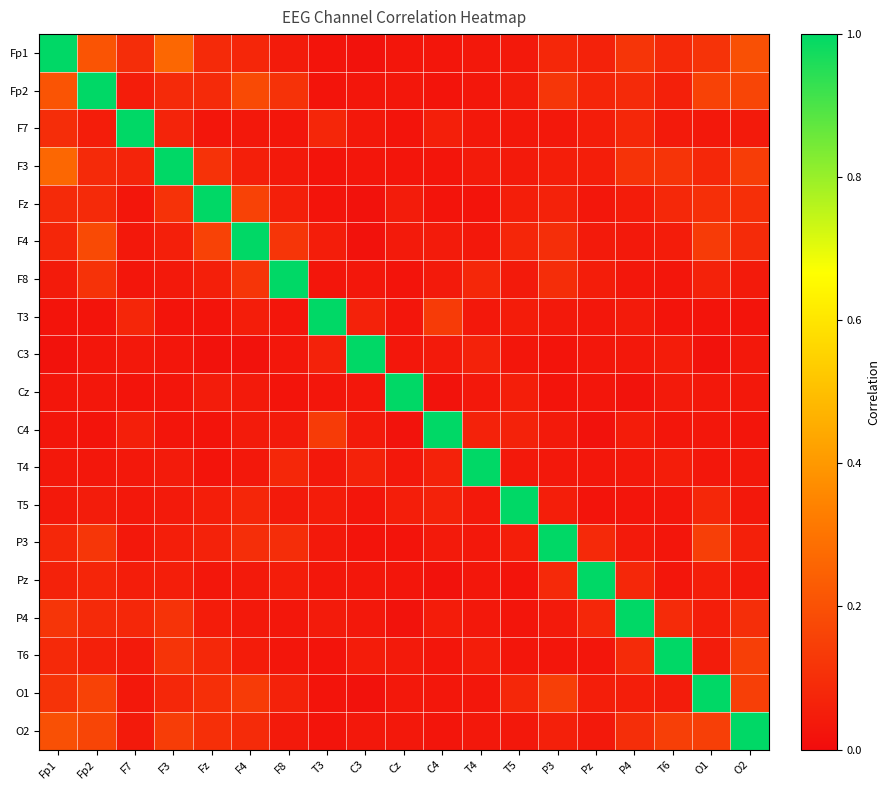

Between C3 and T3, which is larger?

T3